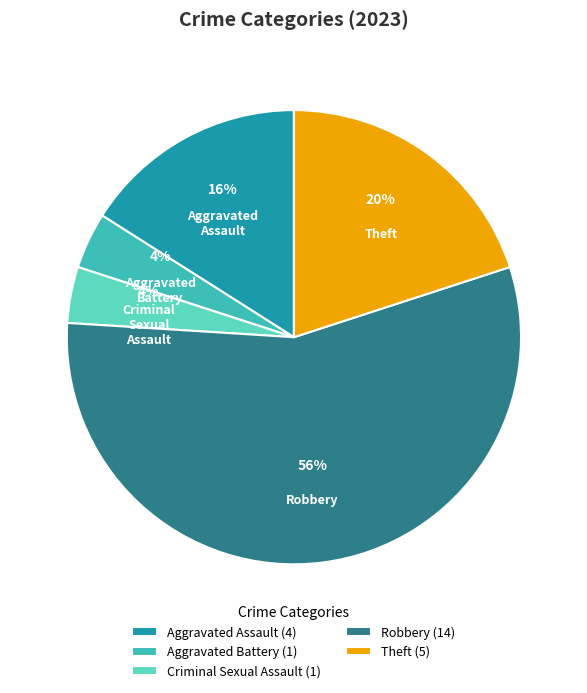

To the nearest percent, what is the difference between the largest and smallest slice percentages?

52%